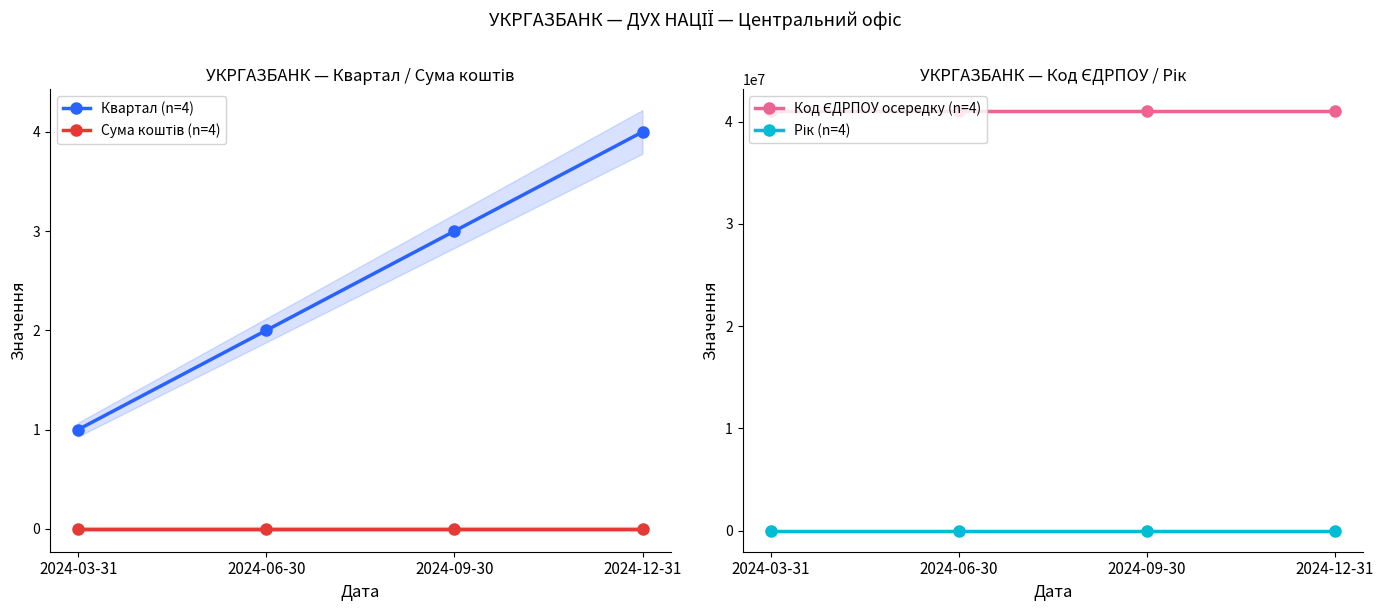

True or false: Квартал (n=4) and Рік (n=4) cross at least once.

False